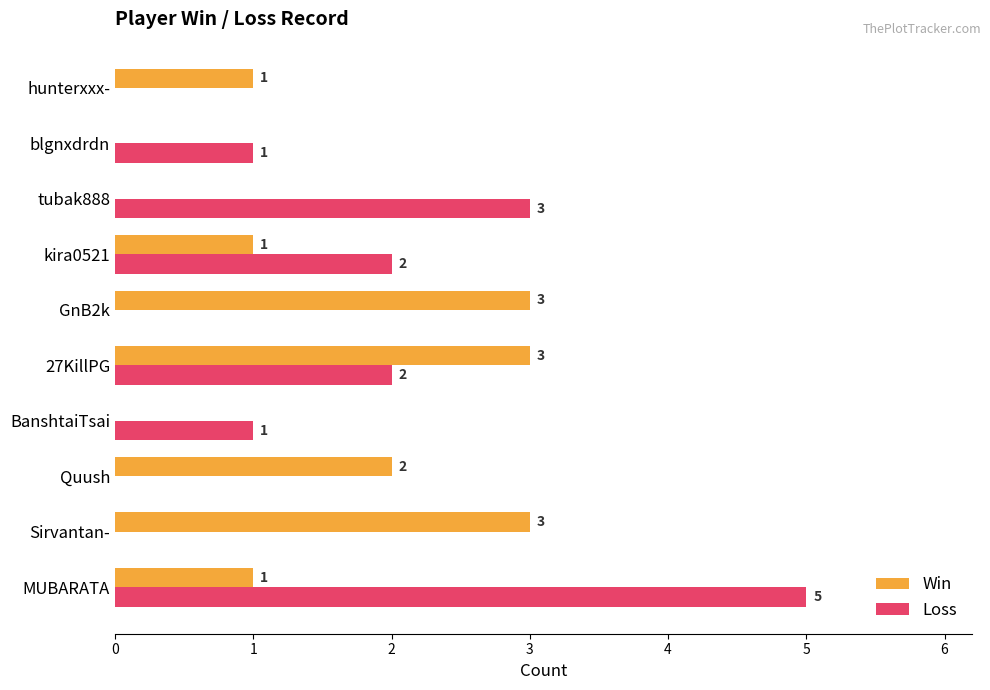

What are all the series names shown in the legend?

Win, Loss